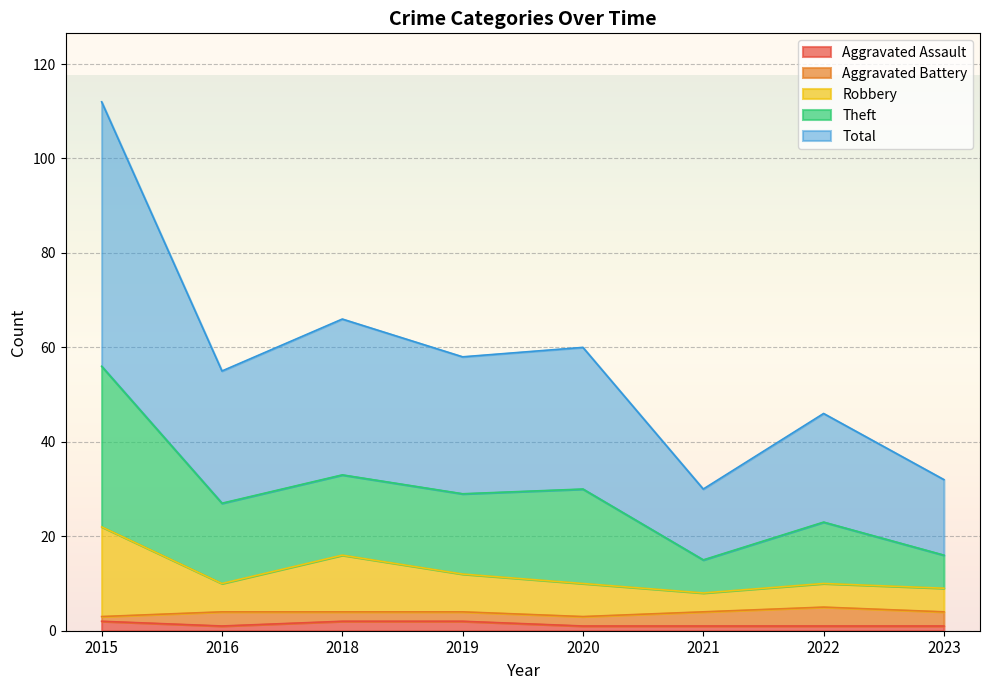

What is the value of the Robbery point at the 7th from the left?

10